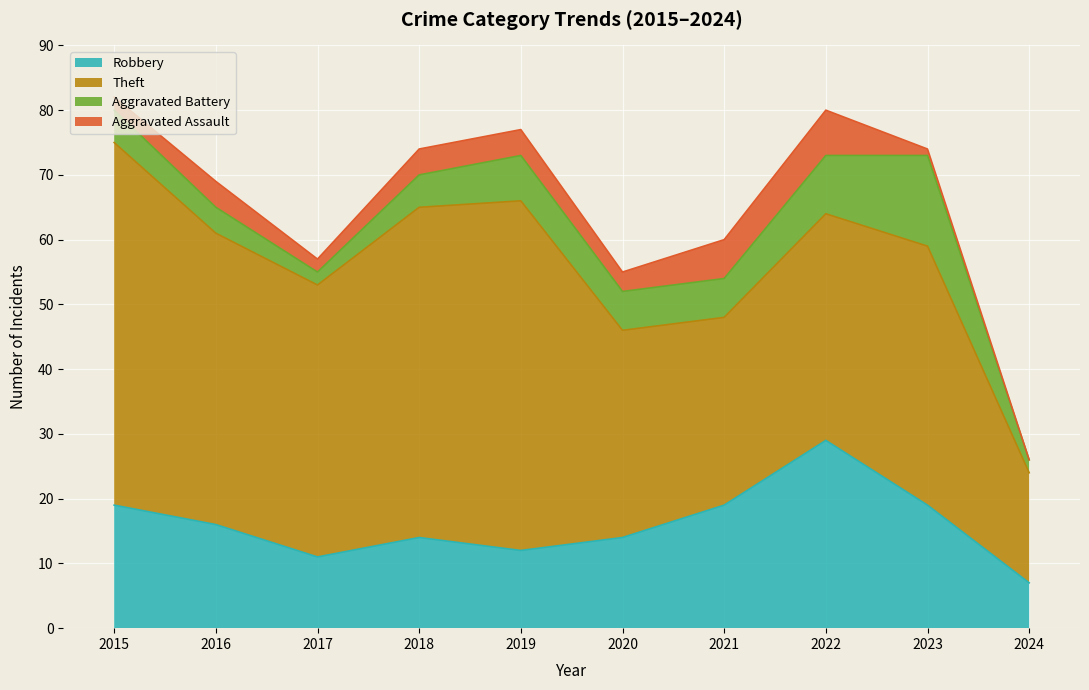

How many interior local peaks does the Aggravated Battery series have?

2